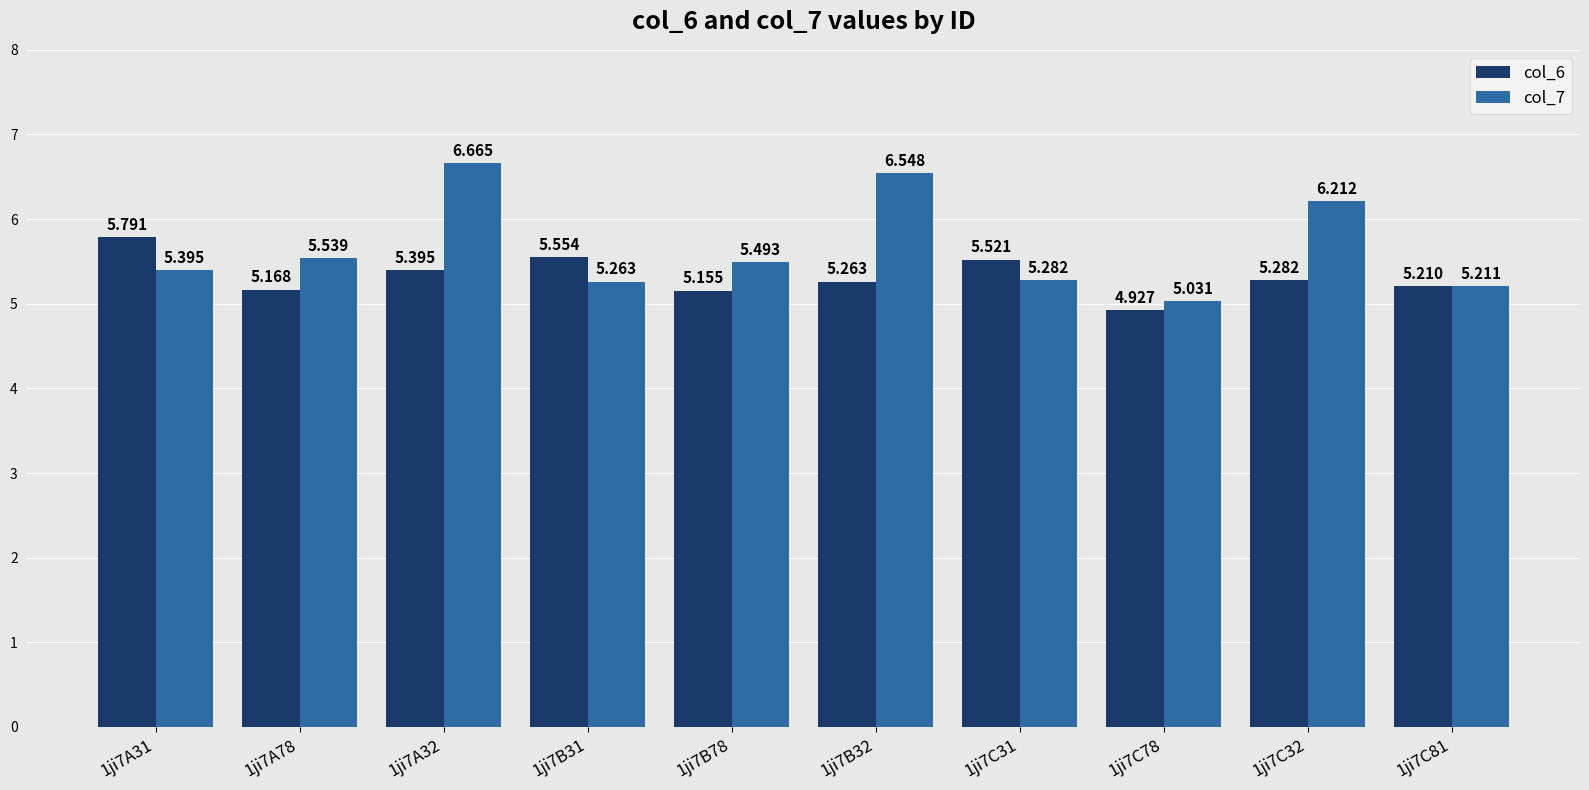

Rank the categories by col_6 value from lowest to highest.

1ji7C78, 1ji7B78, 1ji7A78, 1ji7C81, 1ji7B32, 1ji7C32, 1ji7A32, 1ji7C31, 1ji7B31, 1ji7A31